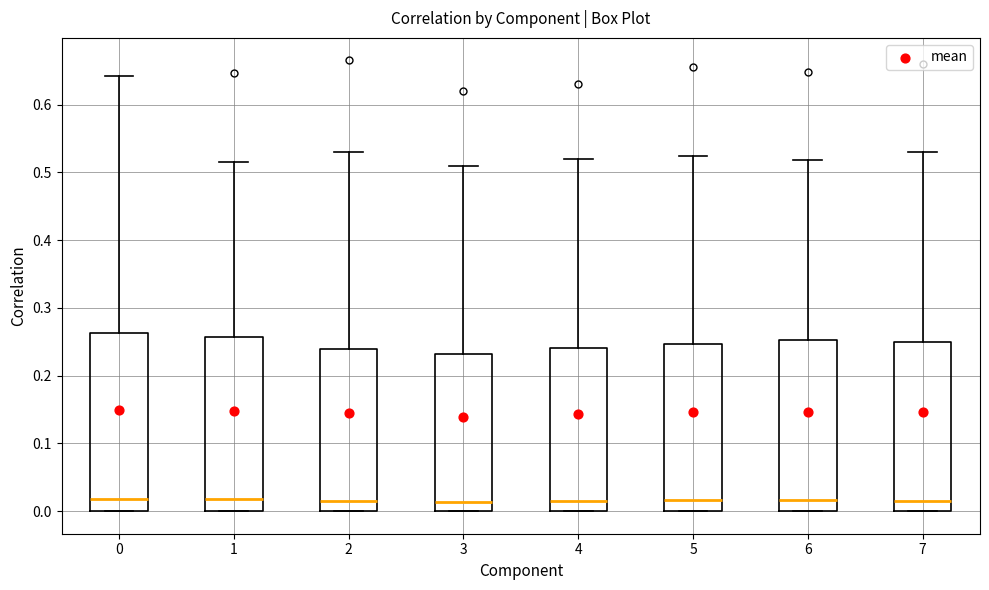

Reading left to right, read every box against the y-axis: the position of its median line, the range the box covers, and the ends of its whiskers. The values are not printed on the chart, so give them approximately, as read against the axis.

0: median 0.02, box 0.00 to 0.26, whiskers 0.00 to 0.64
1: median 0.02, box 0.00 to 0.26, whiskers 0.00 to 0.52
2: median 0.01, box 0.00 to 0.24, whiskers 0.00 to 0.53
3: median 0.01, box 0.00 to 0.23, whiskers 0.00 to 0.51
4: median 0.02, box 0.00 to 0.24, whiskers 0.00 to 0.52
5: median 0.02, box 0.00 to 0.25, whiskers 0.00 to 0.53
6: median 0.02, box 0.00 to 0.25, whiskers 0.00 to 0.52
7: median 0.02, box 0.00 to 0.25, whiskers 0.00 to 0.53